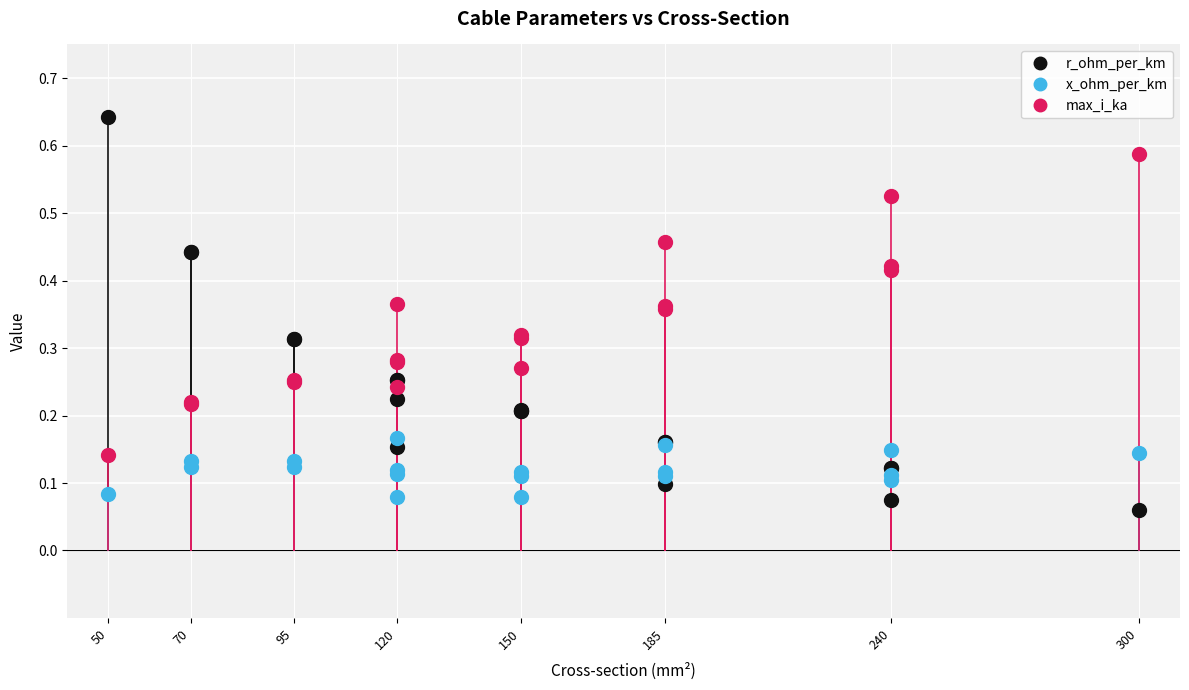

How many max_i_ka values are between 0 and 1?

19